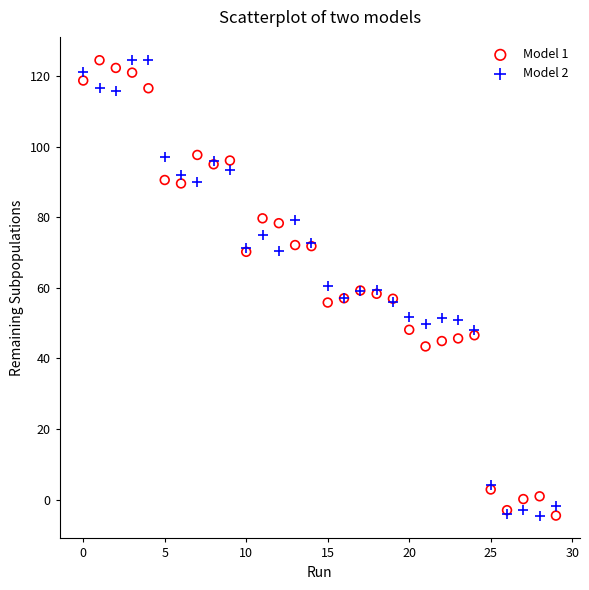

What are all the series names shown in the legend?

Model 1, Model 2